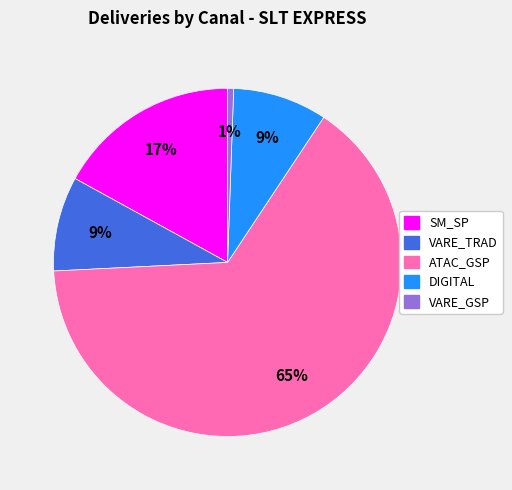

To the nearest percent, what is the average slice percentage?

20%